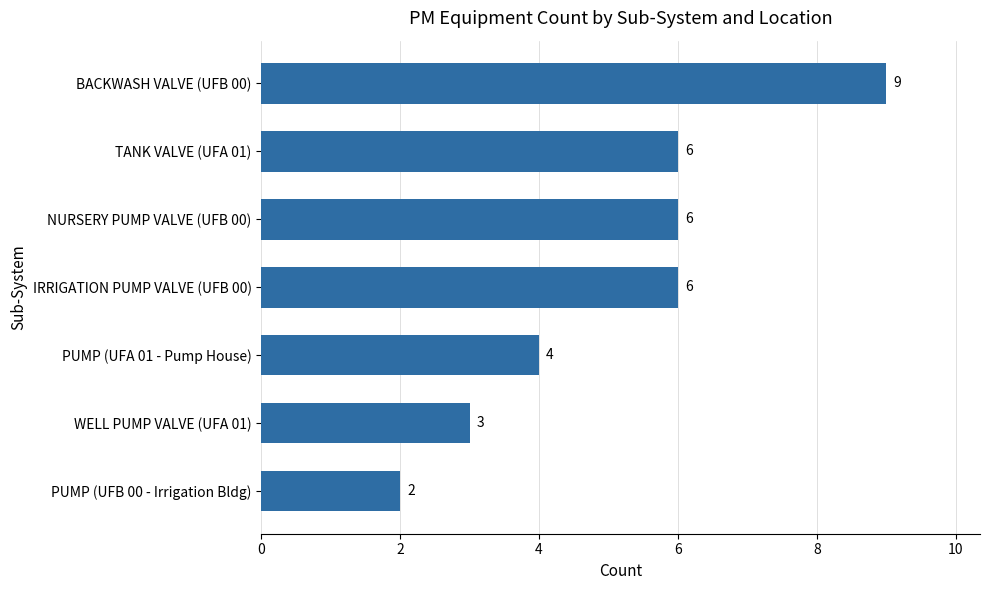

What is the sum of the values at TANK VALVE (UFA 01) and WELL PUMP VALVE (UFA 01)?

9